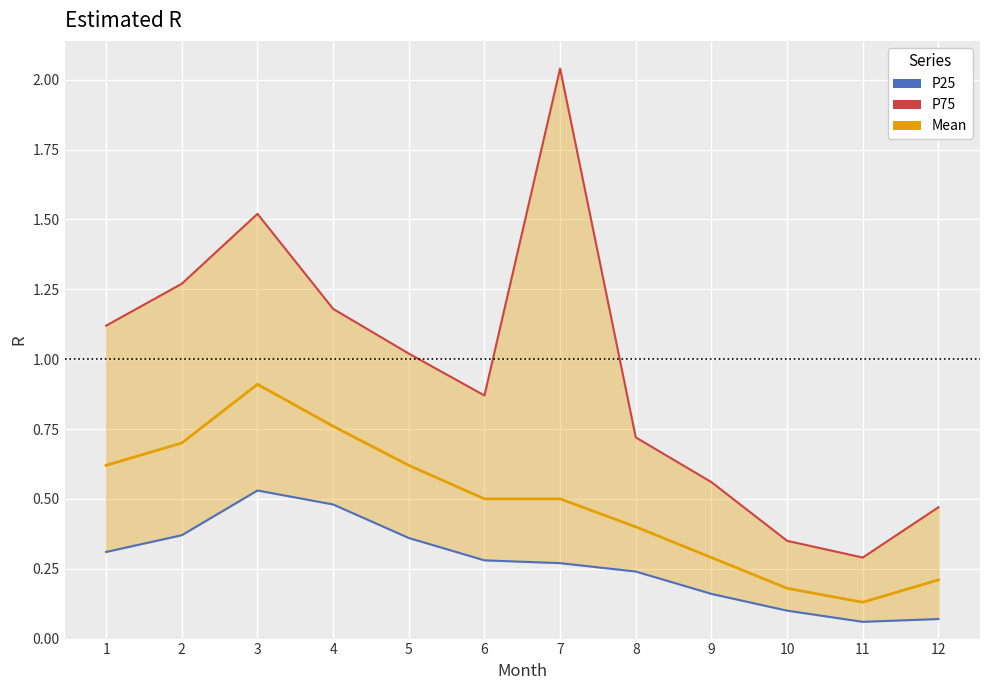

Which has a higher value, 12 or 11?

12